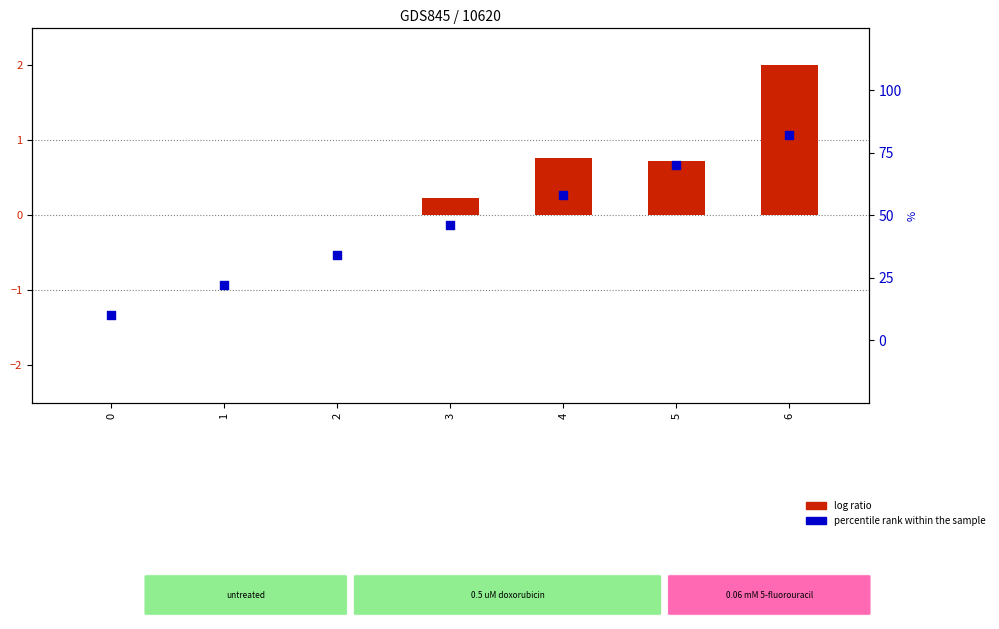

Which series reaches the minimum Y coordinate?

log ratio